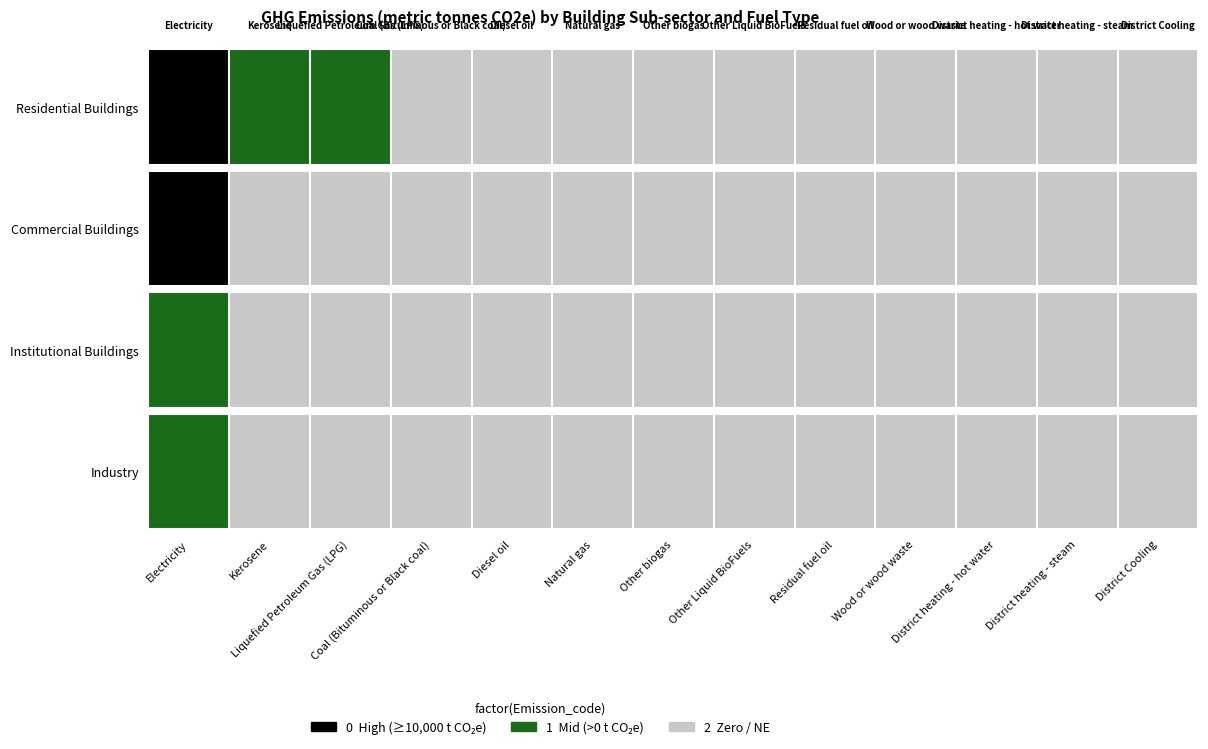

Which category has the lowest value across all series?

Electricity